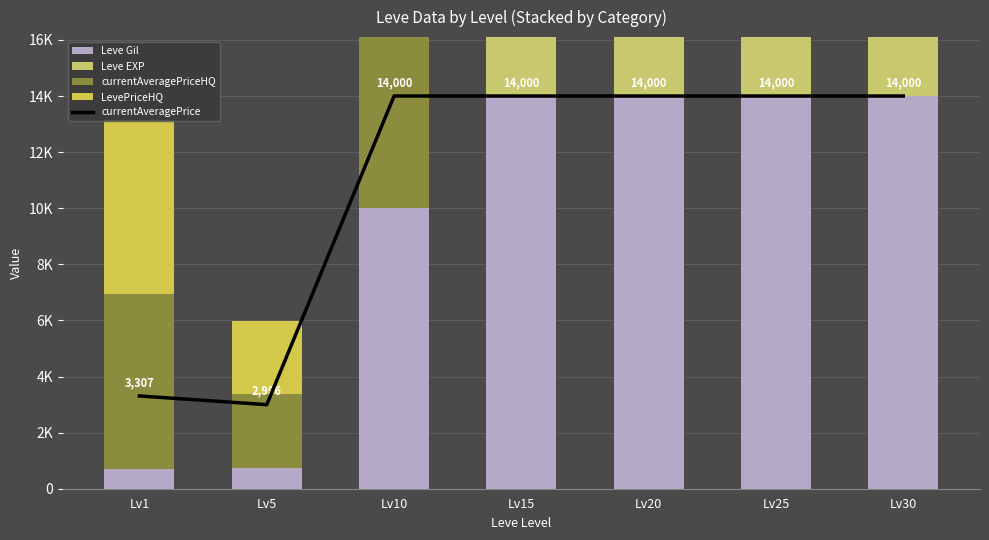

Between Lv10 and Lv25, which series saw the biggest shift?

Leve EXP